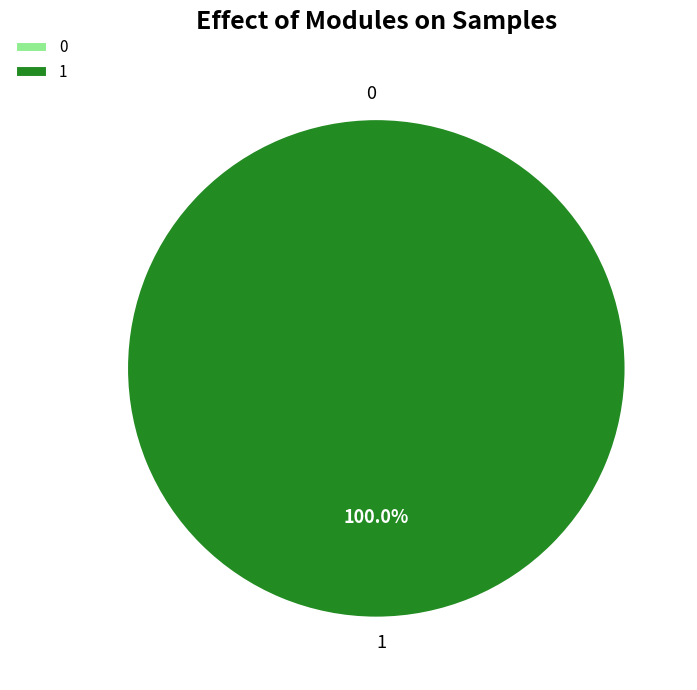

What is the change in value from 0 to 1?

+1